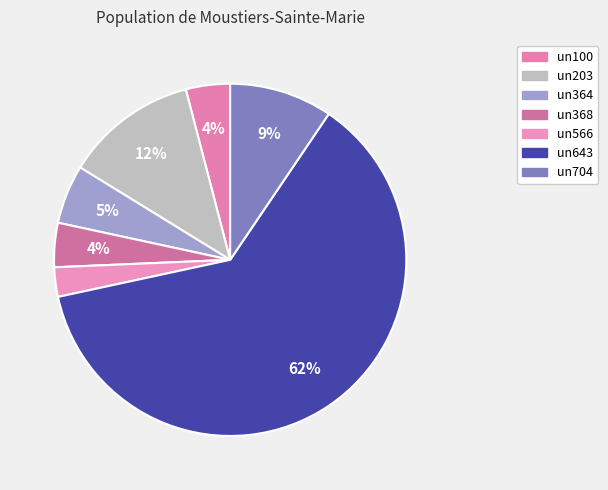

What is the smallest slice in the pie chart?

un566